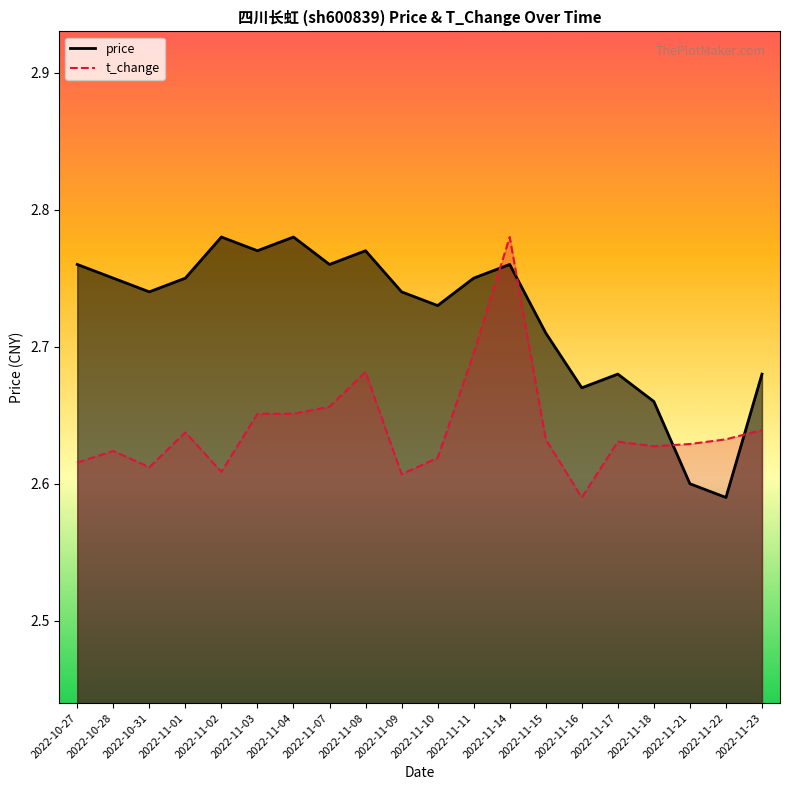

What is the difference between the second highest and second lowest values in the price series?

0.2